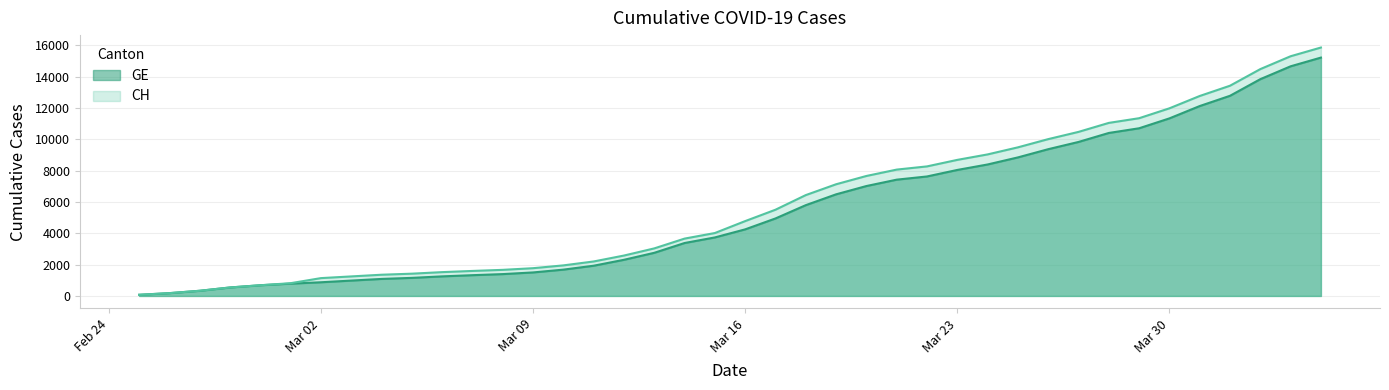

At which label is GE closest to 7640?

2020-03-22